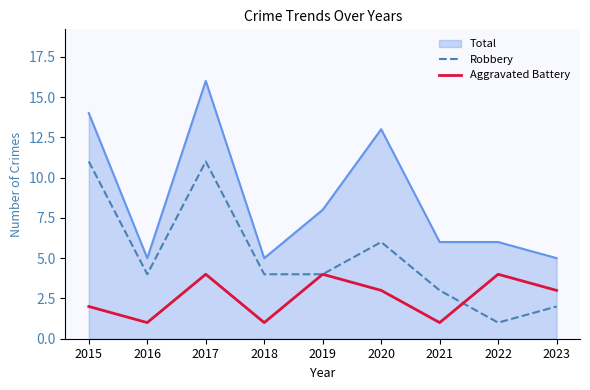

Is it true that Robbery equals 2 at 2023?

True